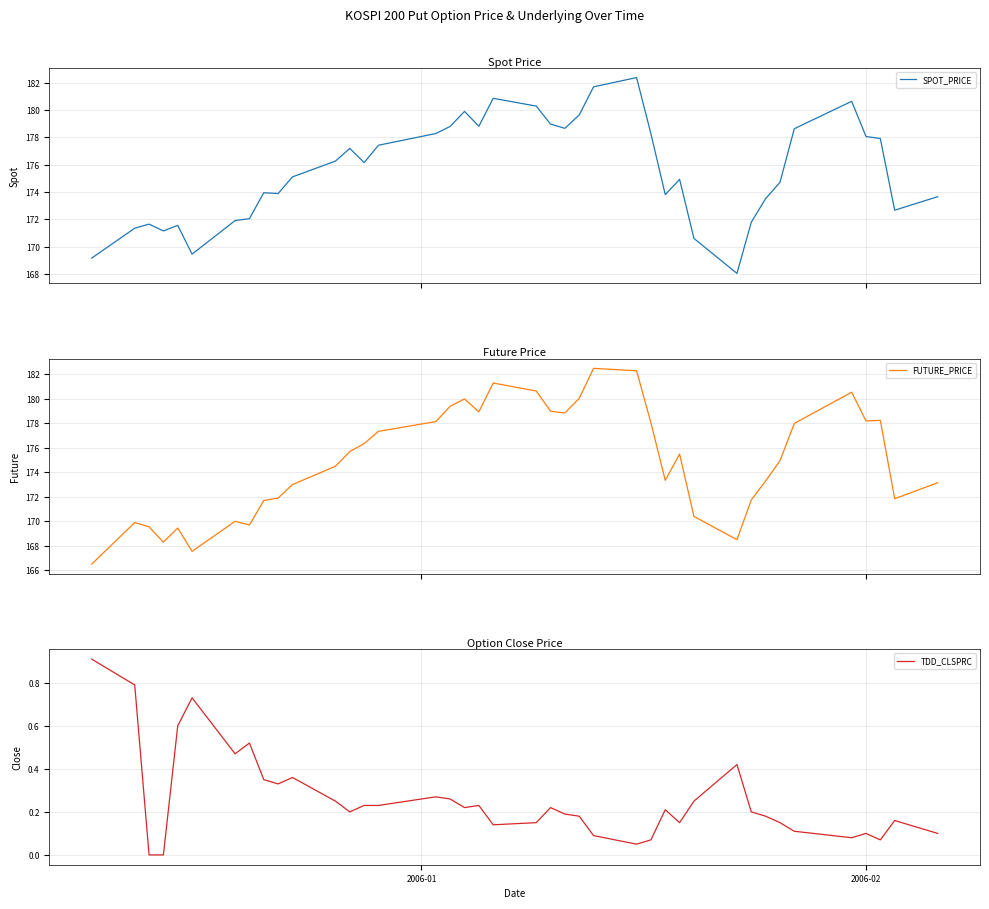

What is the minimum value for SPOT_PRICE?

168.0